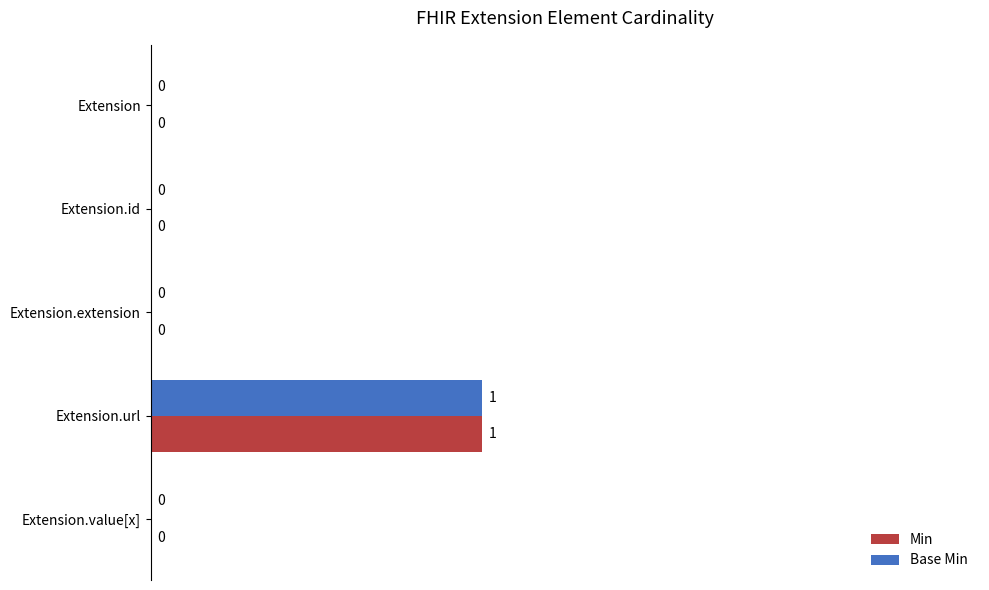

Is the value of Min at Extension.id greater than the value of Base Min at Extension.url?

No